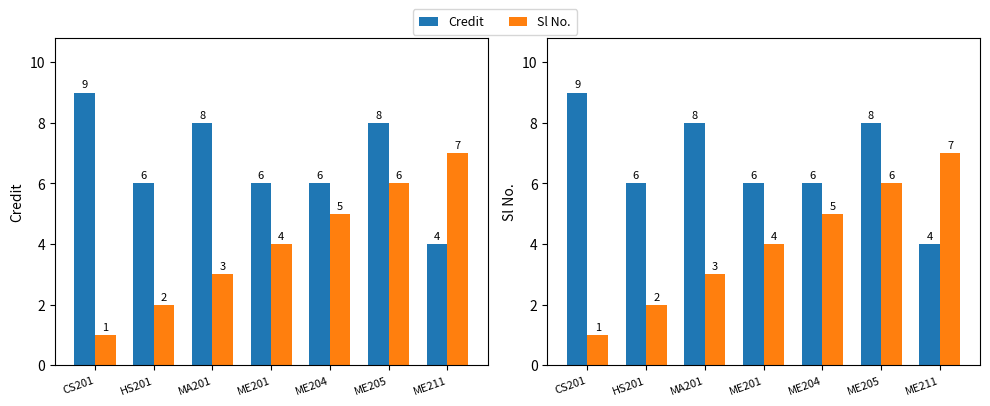

The value of Credit at ME205 is 13. True or false?

False